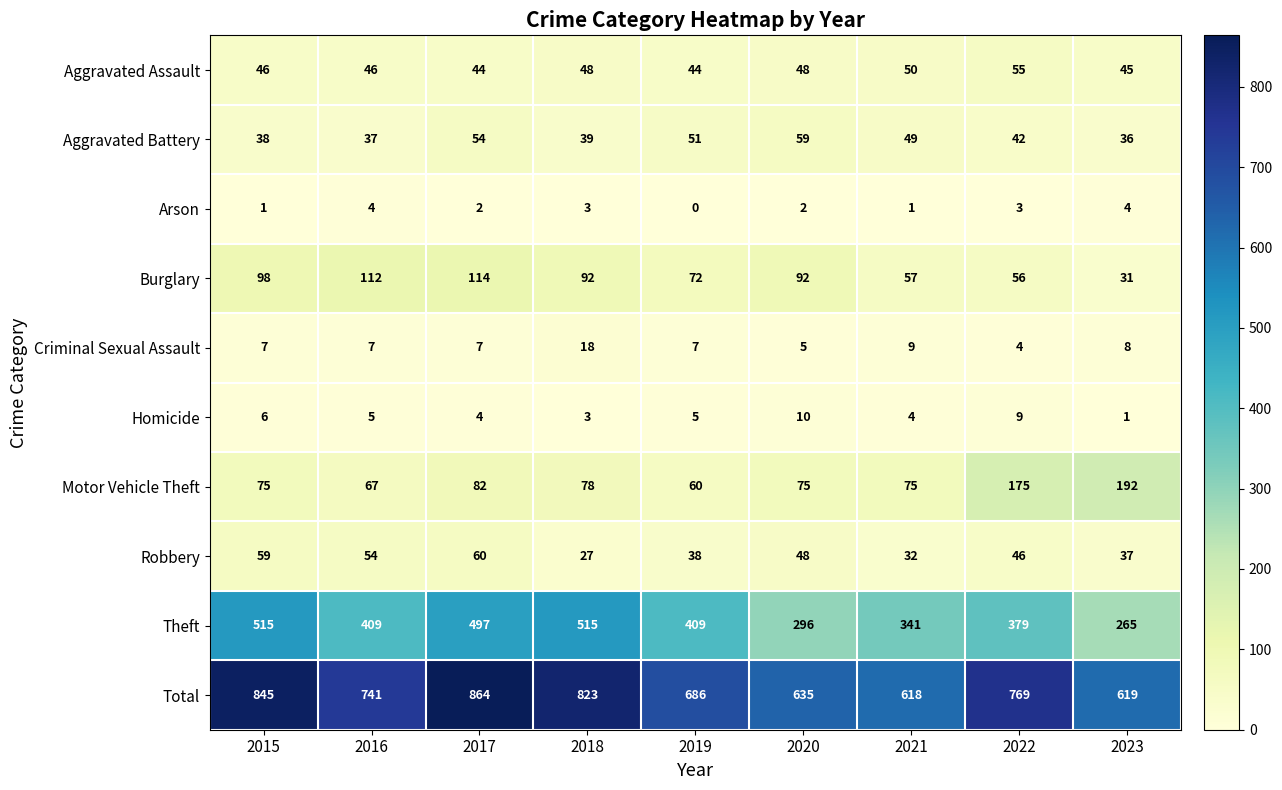

Where does the Robbery series first go above 46?

2015